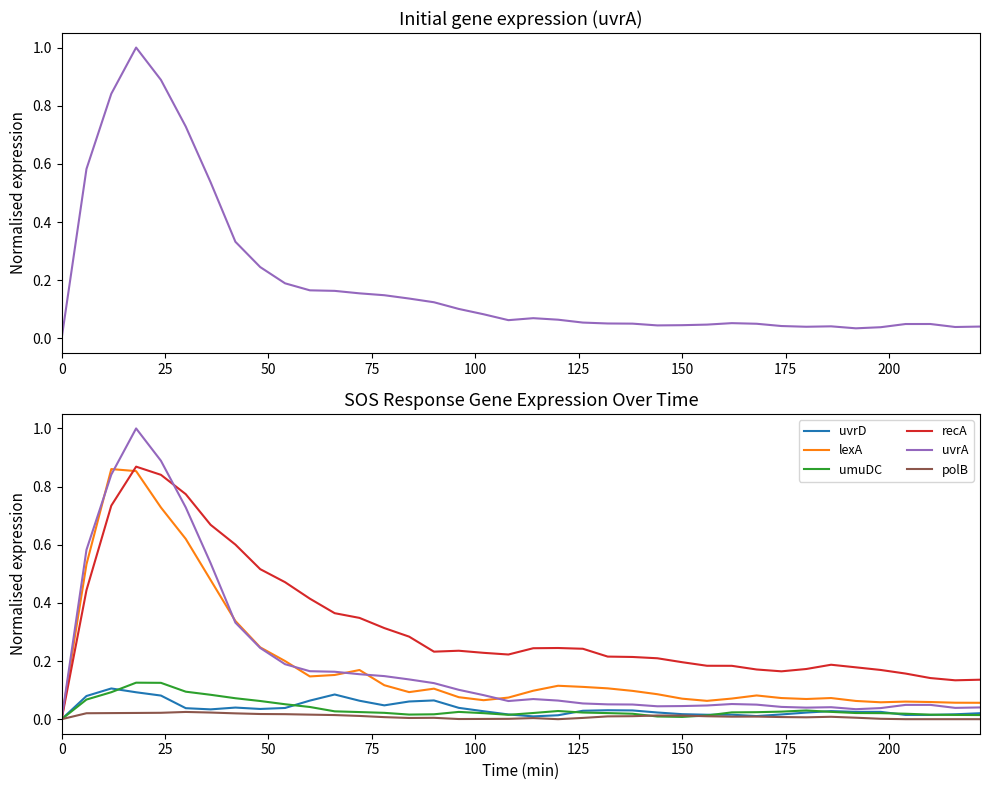

In uvrA, how many points are higher than both neighbors (excluding endpoints)?

5